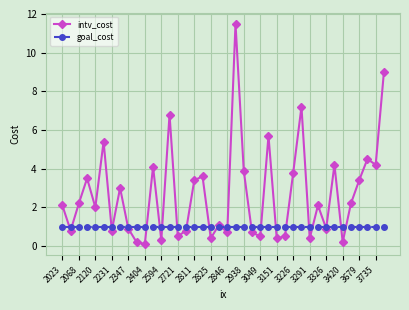

What is the maximum value for intv_cost?

11.5